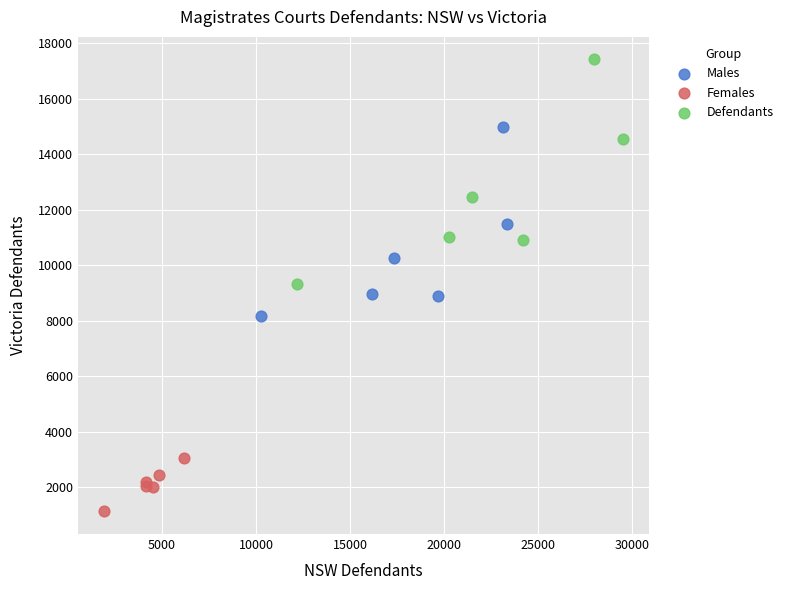

Which series contains the lowest Y value?

Females